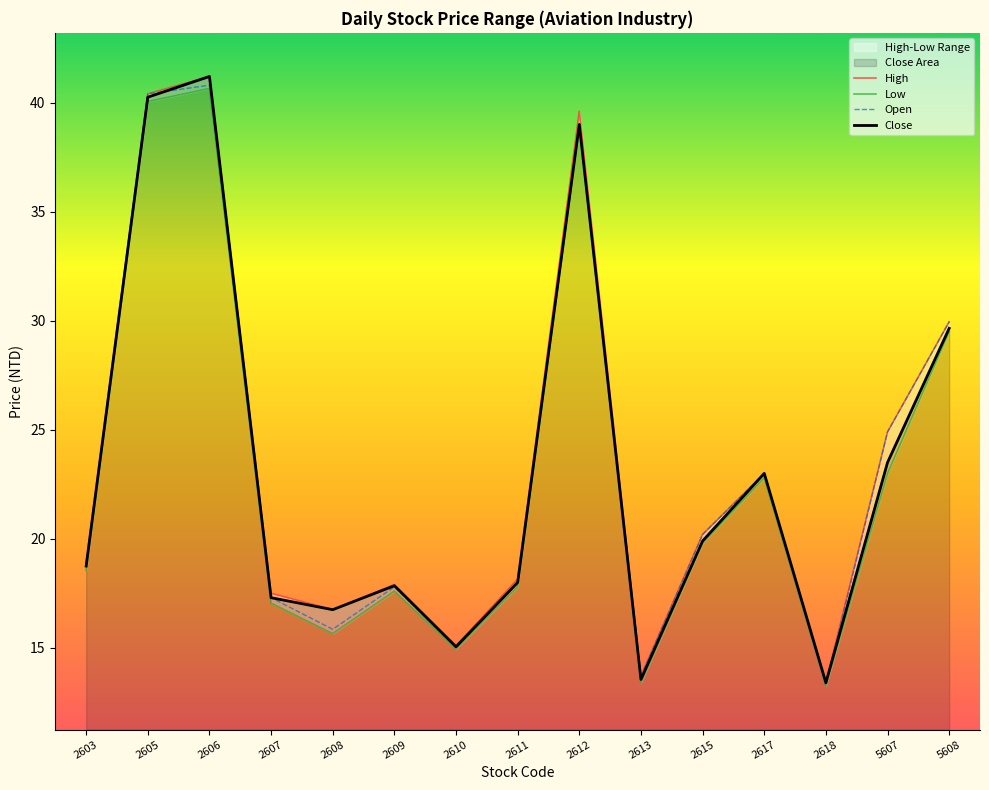

What is the average value of the High series?

23.4